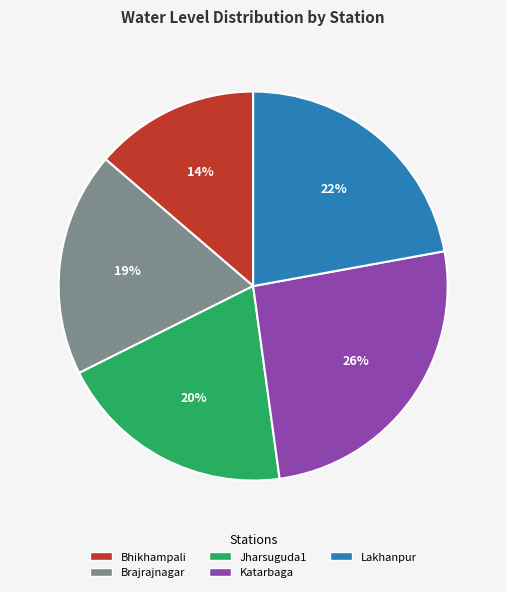

Does any single category account for the majority?

No